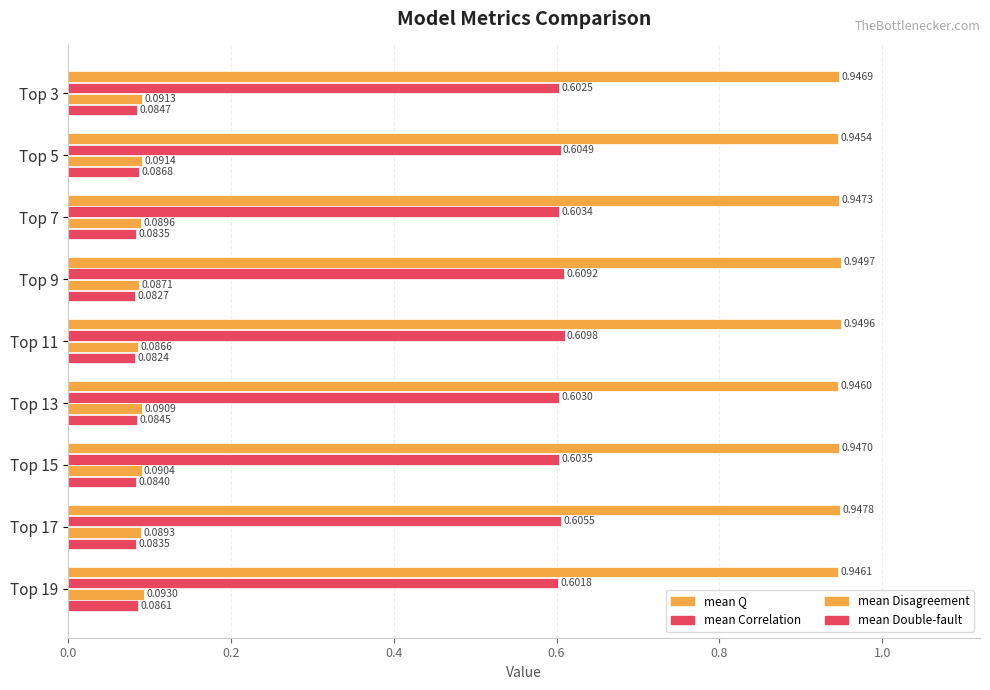

Count the number of categories in the chart.

9